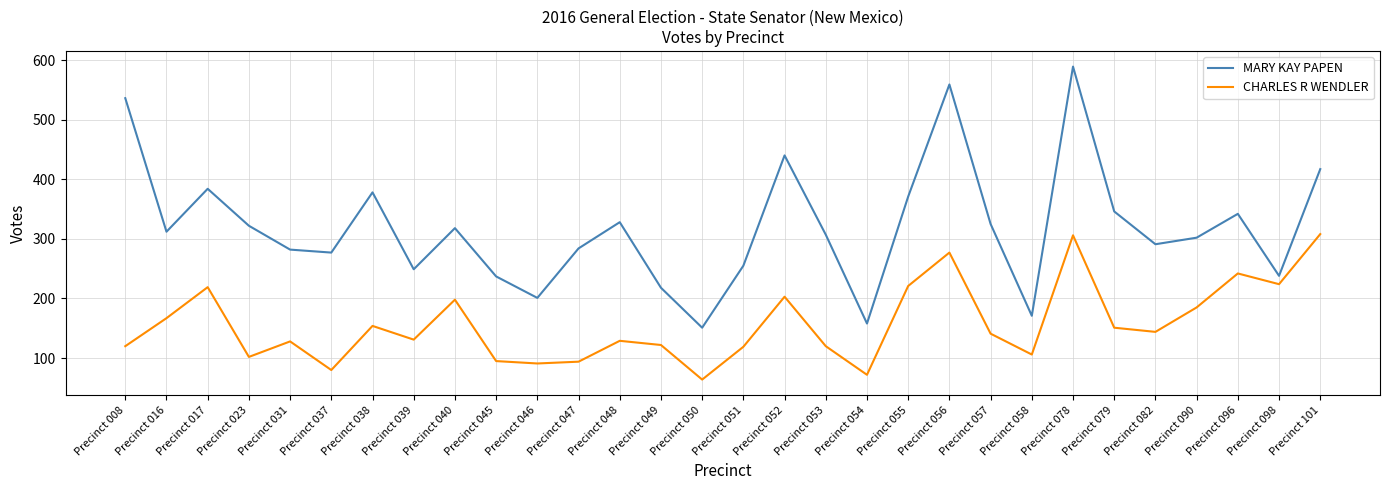

What is the sum of all MARY KAY PAPEN values?

9588